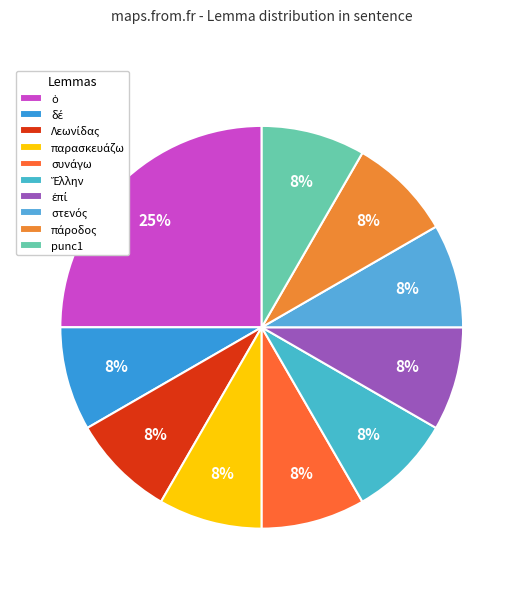

Rank the categories by value from lowest to highest.

δέ, Λεωνίδας, παρασκευάζω, συνάγω, Ἕλλην, ἐπί, στενός, πάροδος, punc1, ὁ